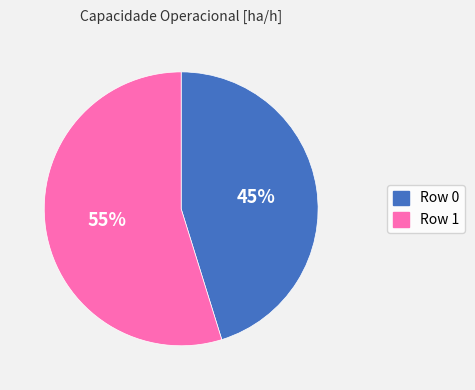

Between Row 1 and Row 0, which is larger?

Row 1